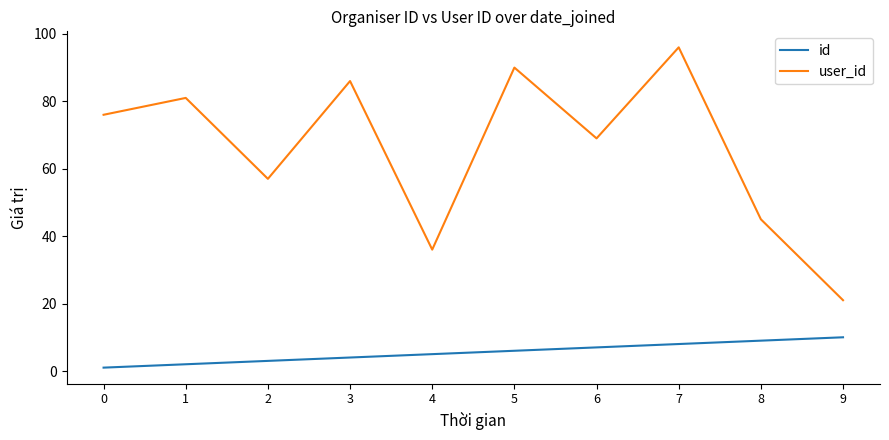

Which series changed the most between 0 and 4?

user_id